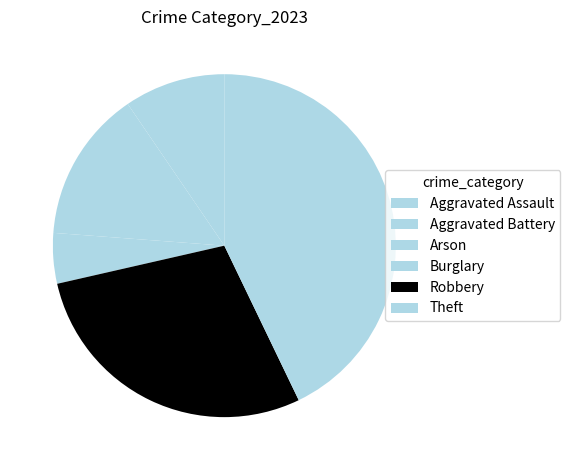

What percentage is the Robbery slice, to the nearest percent?

29%